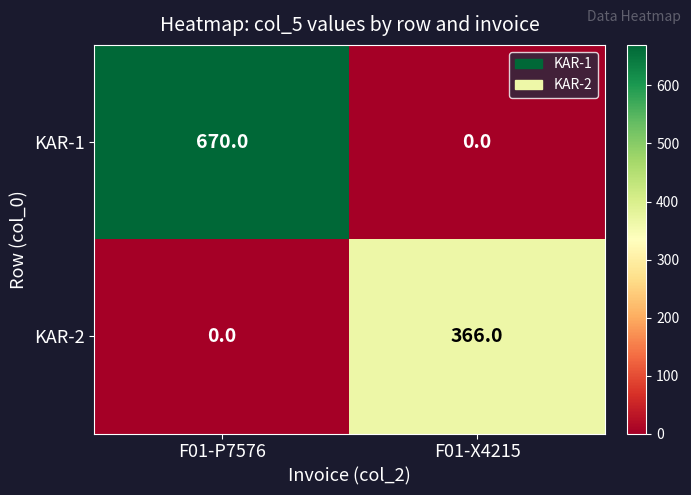

What is the sum of the KAR-2 values at F01-P7576 and F01-X4215?

366